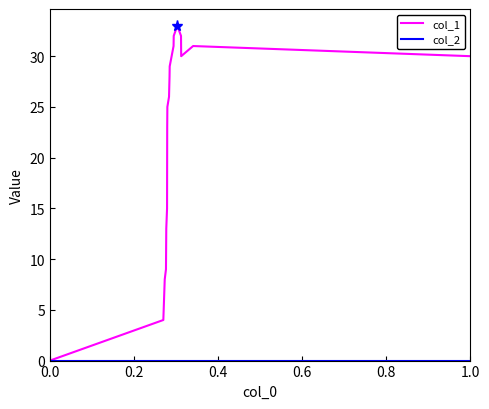

What is the maximum value shown in the chart?

33